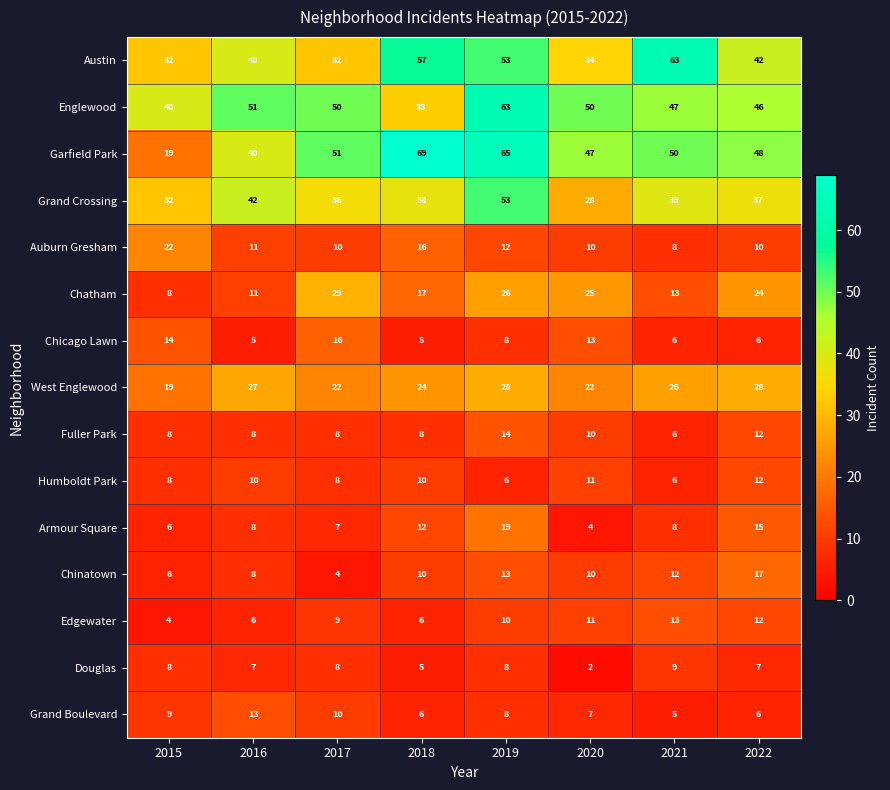

Which series has the largest range (max minus min)?

Garfield Park